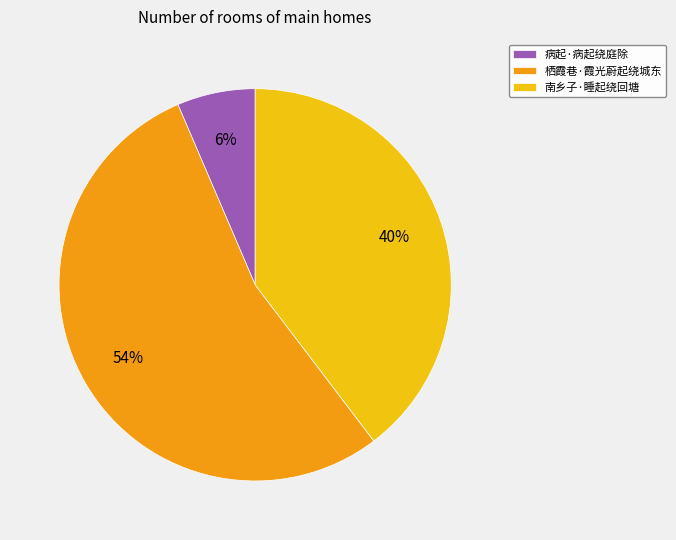

Which slice is the largest?

栖霞巷·霞光蔚起绕城东